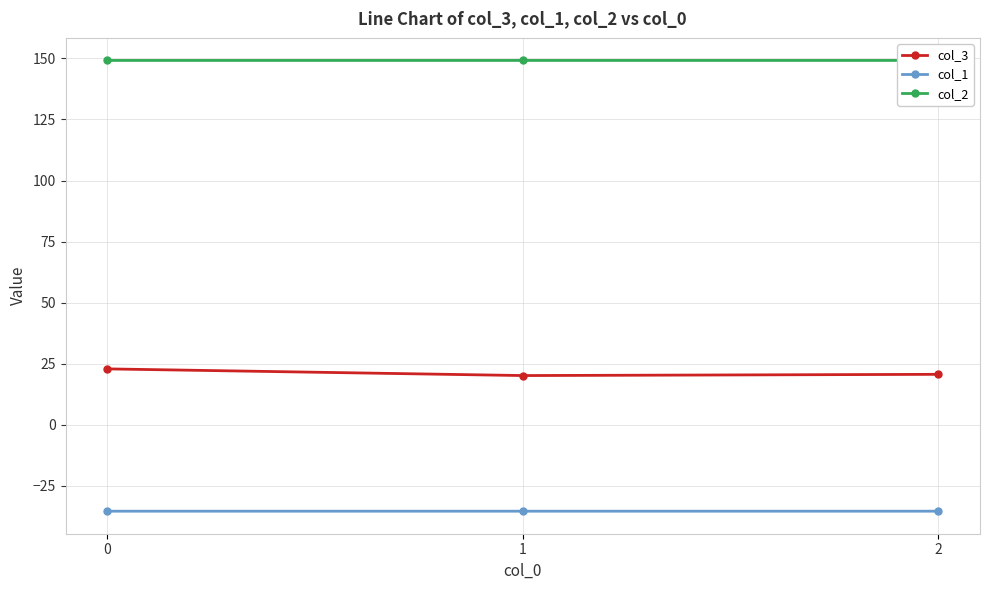

Rank the categories by col_1 value from highest to lowest.

2, 0, 1